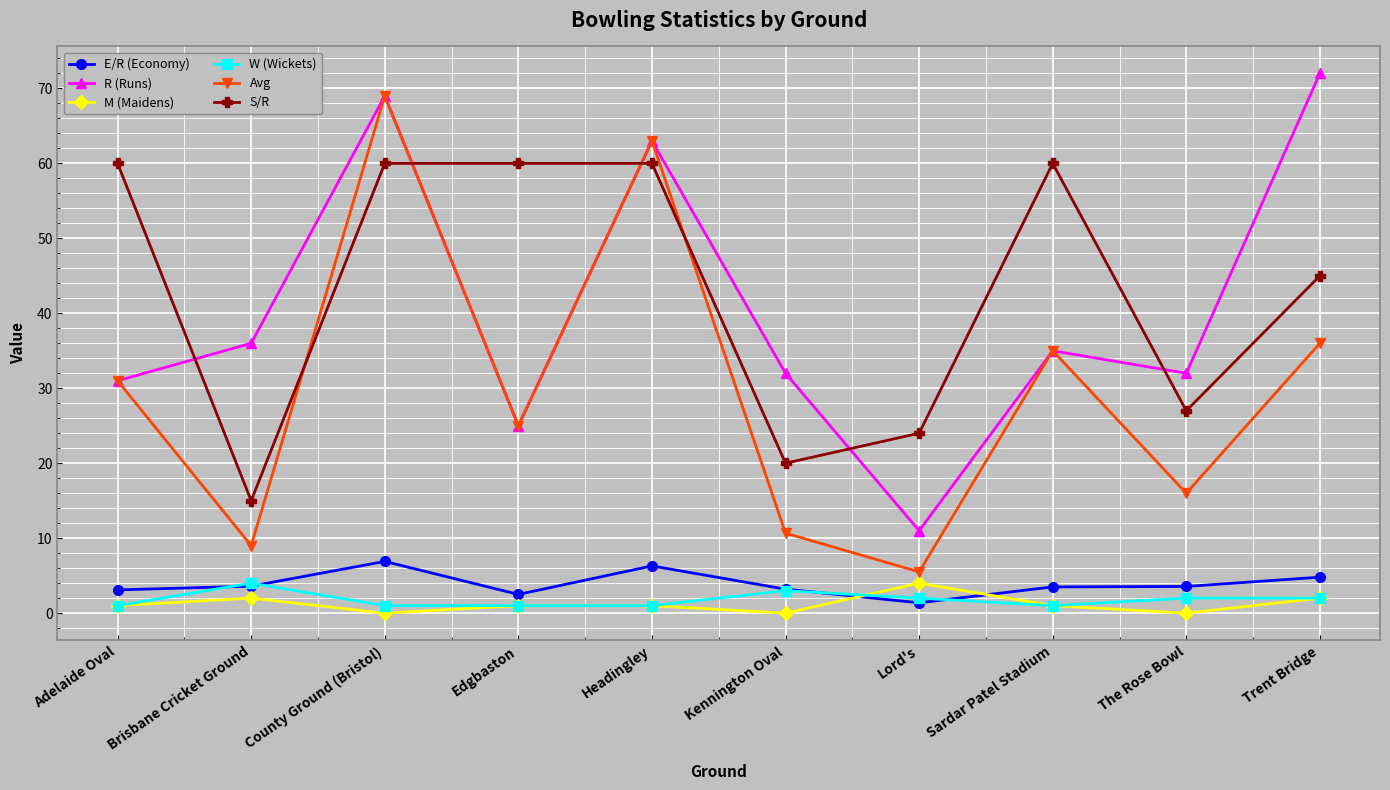

The value of R (Runs) at Brisbane Cricket Ground is 11.0. True or false?

False